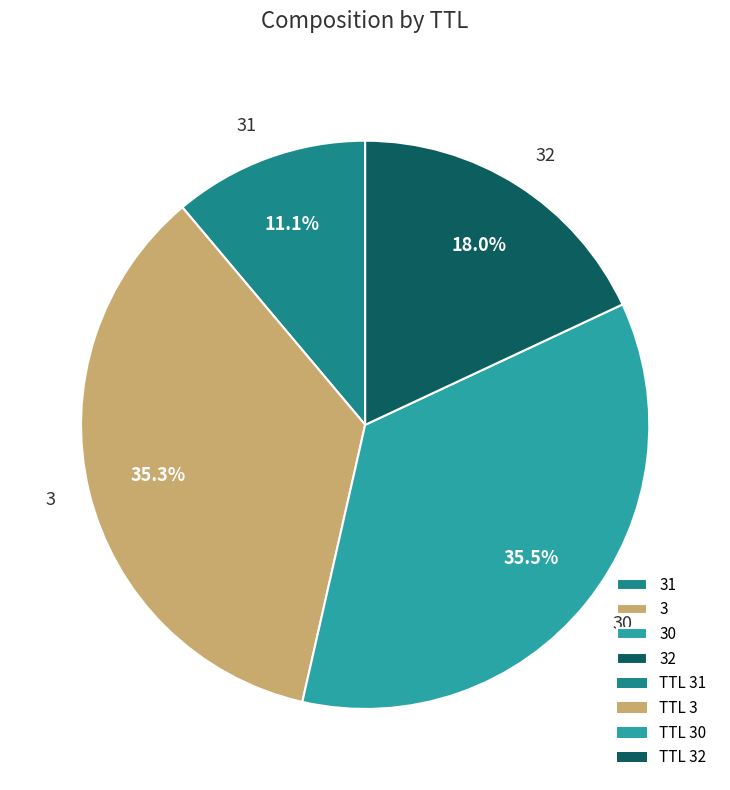

The 3 slice represents 15% of the pie. True or false?

False